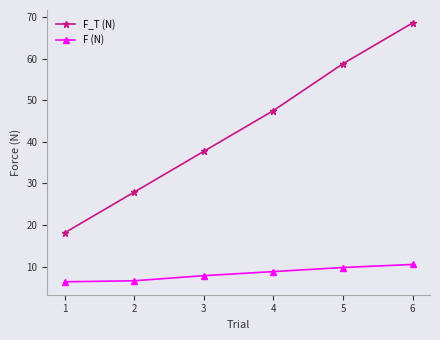

What is the difference between the maximum and minimum values in the F_T (N) series?

50.5